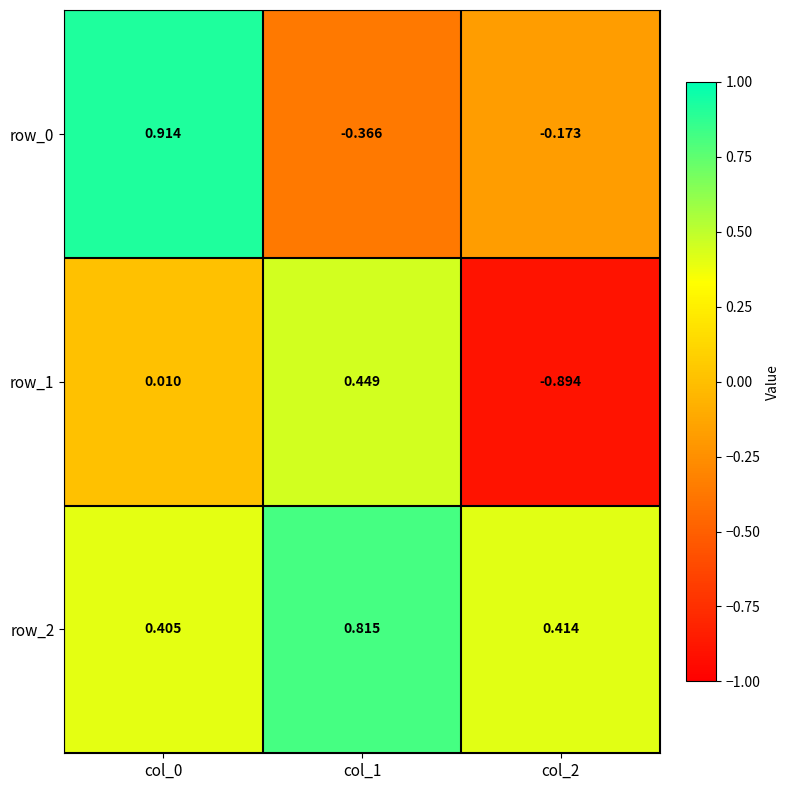

Which series has the largest total across all categories?

row_2